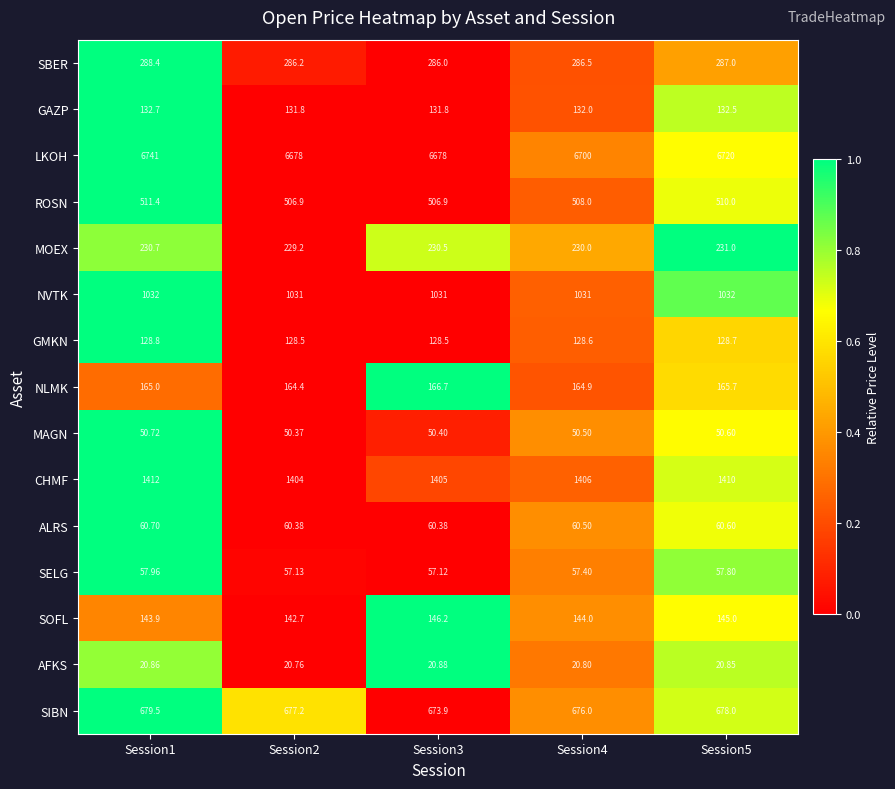

Rank the series at Session3 from lowest to highest value.

AFKS, MAGN, SELG, ALRS, GMKN, GAZP, SOFL, NLMK, MOEX, SBER, ROSN, SIBN, NVTK, CHMF, LKOH